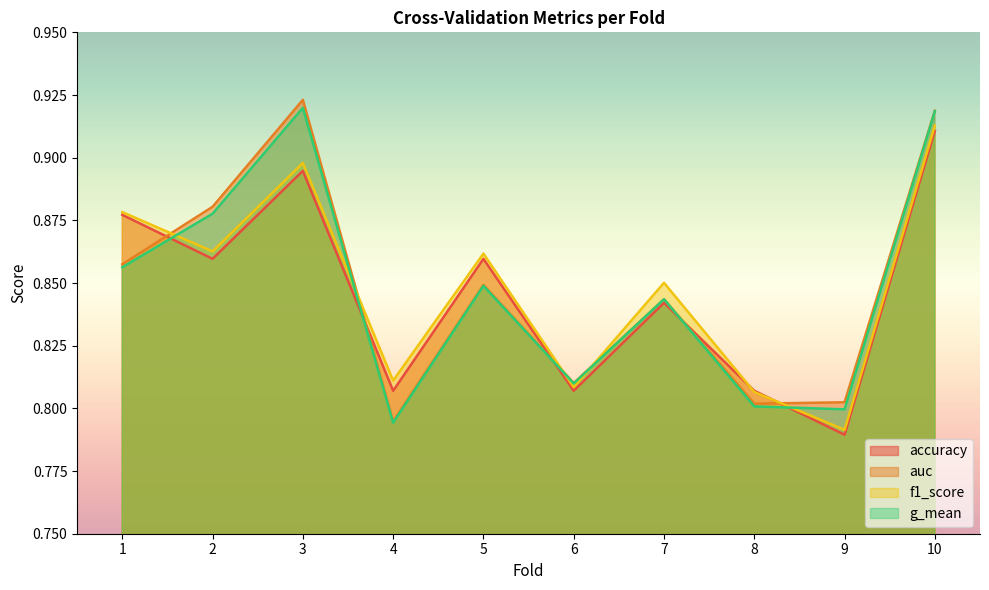

What is the total value across all series at 9?

3.2